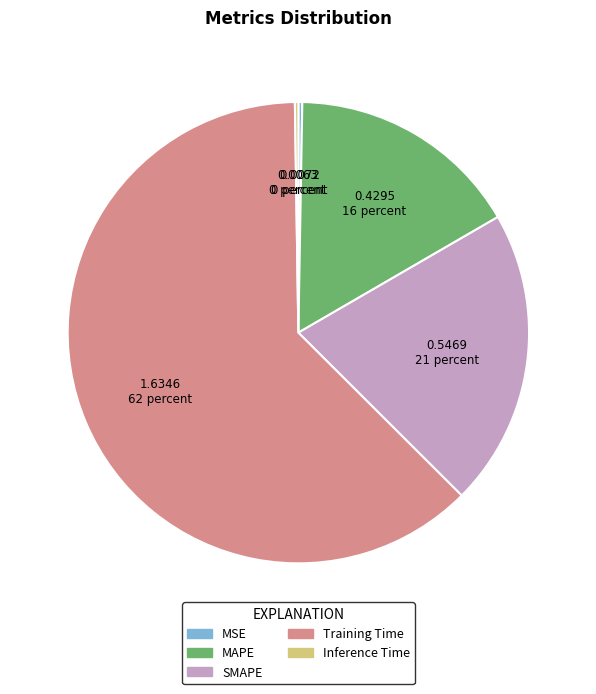

Do Training Time and MAPE together represent more than half of the pie?

Yes